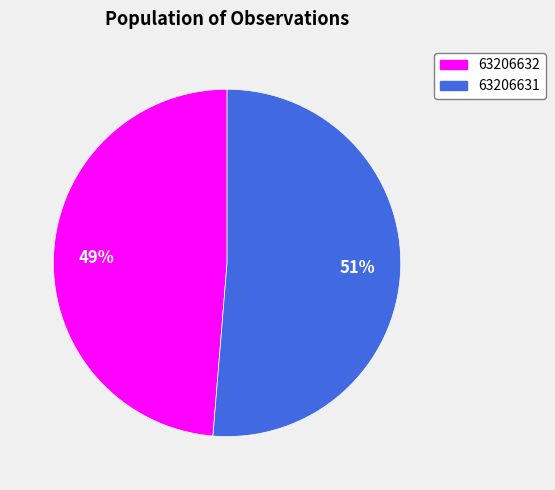

To the nearest percent, what is the average slice percentage?

50%